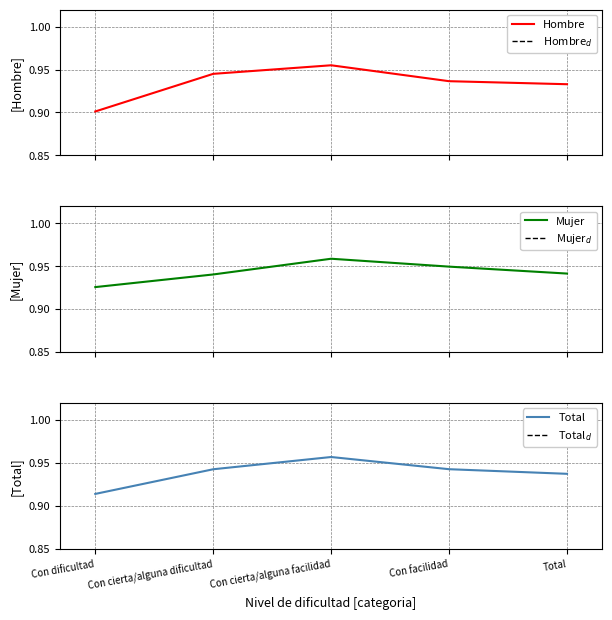

True or false: Total$_d$ and Mujer$_d$ intersect in this chart.

False